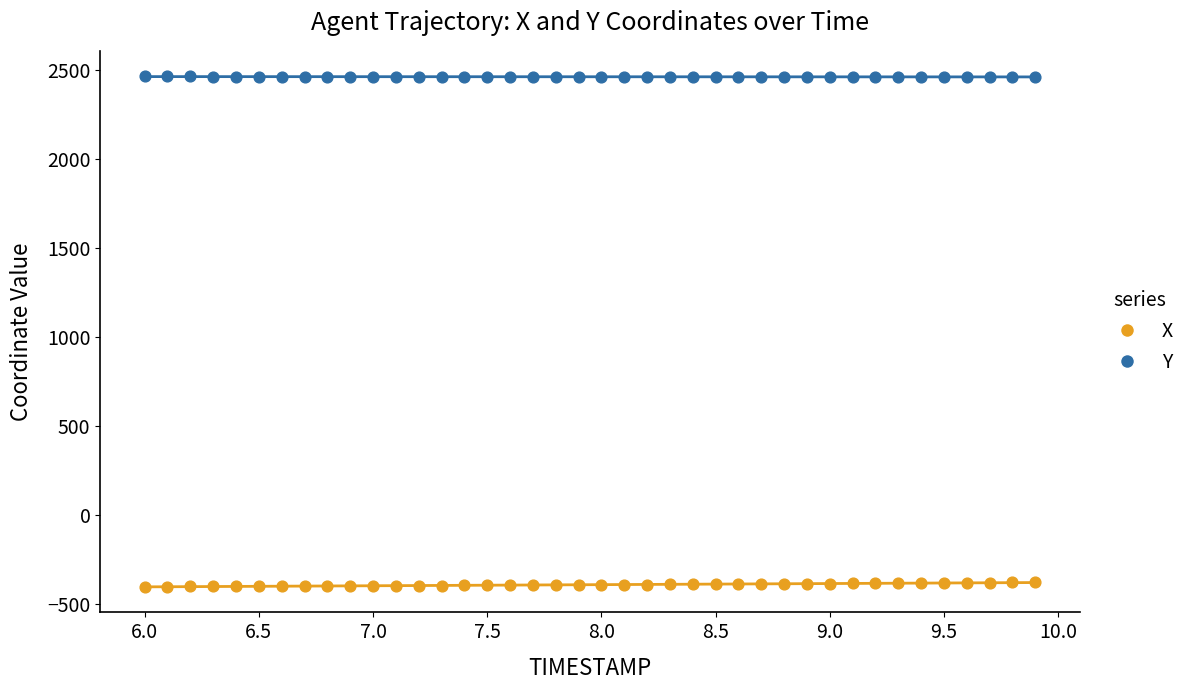

Which series contains the lowest Y value?

X